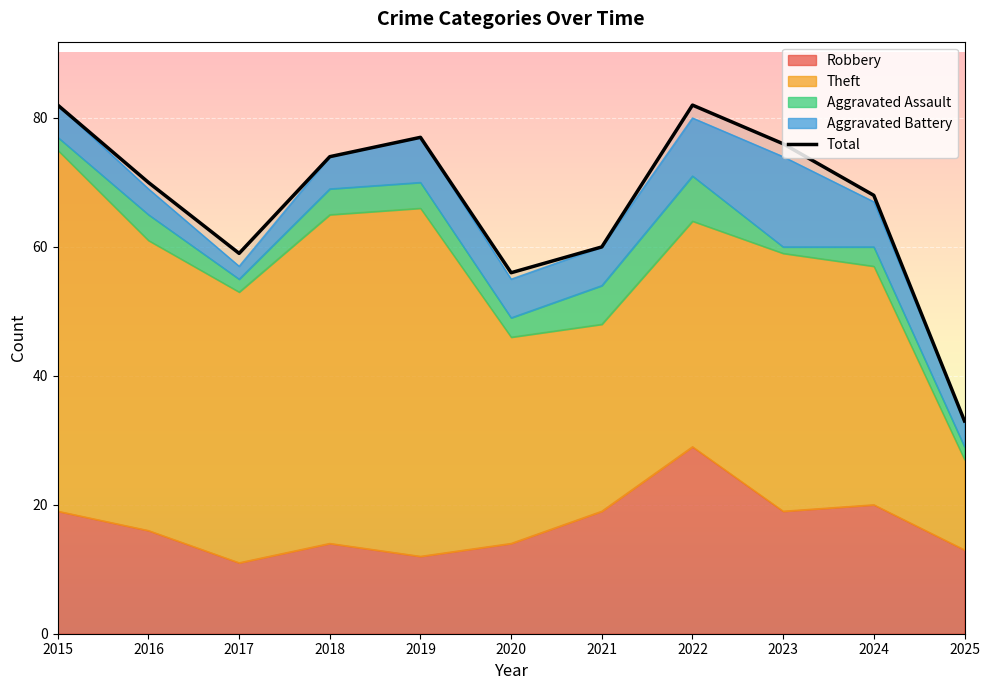

What value does the data have at 2019?

77